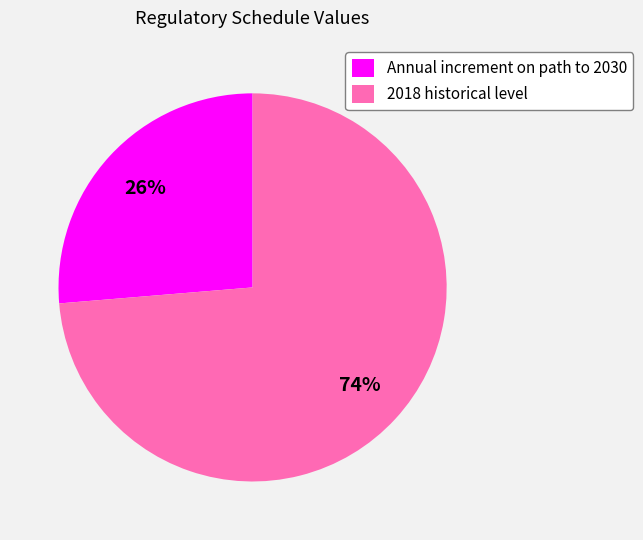

What percentage is the 2018 historical level slice, to the nearest percent?

74%